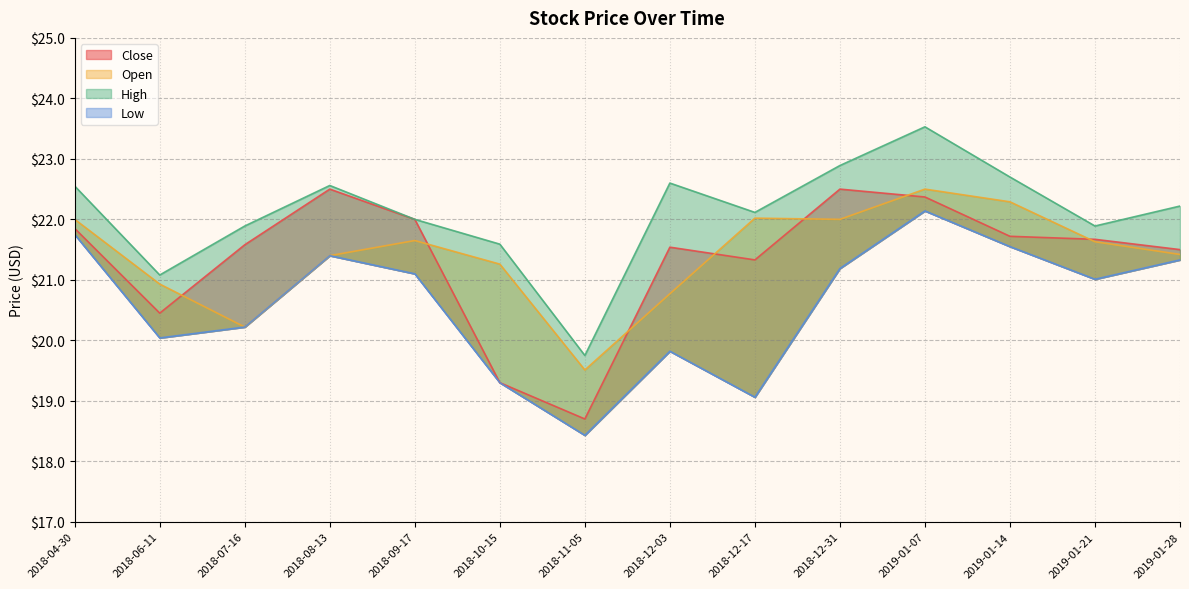

What is the value of the Open point at the 3rd from the left?

20.2